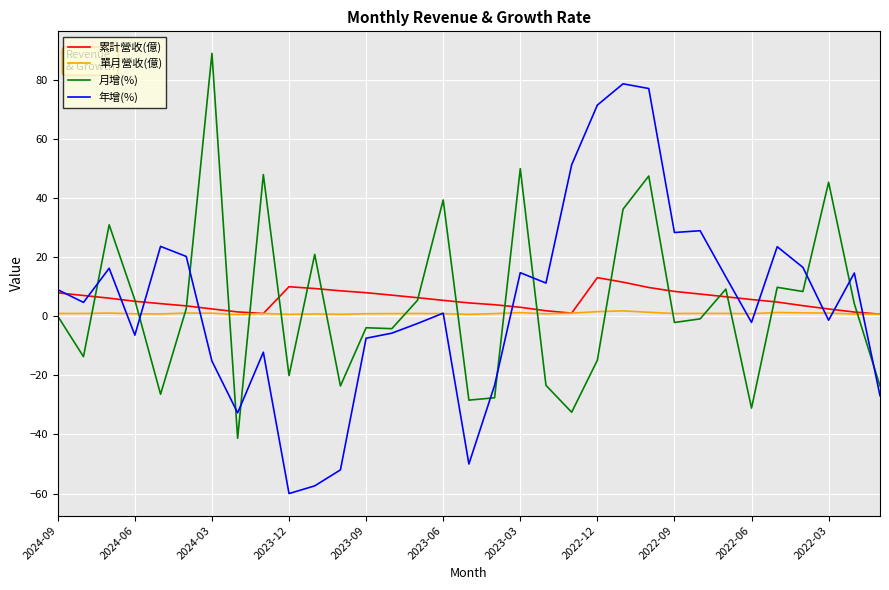

What is the greatest value displayed?

88.9